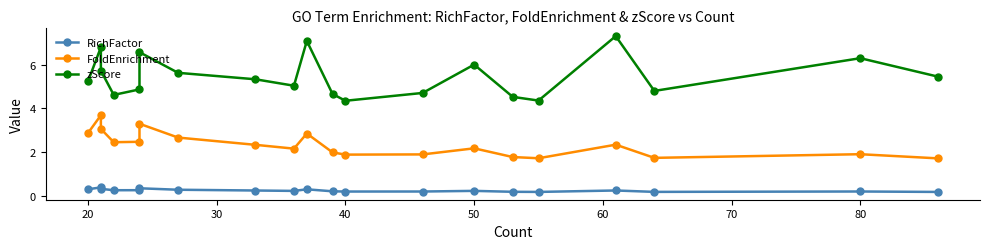

What is the value of the RichFactor point at the 3rd from the left?

0.3